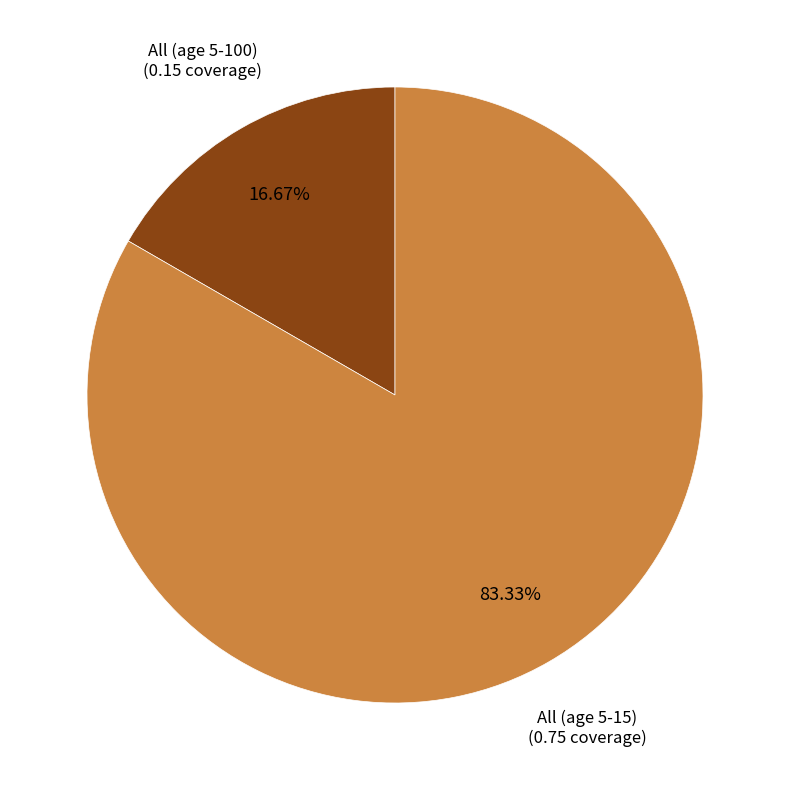

Count the number of slices in the pie.

2